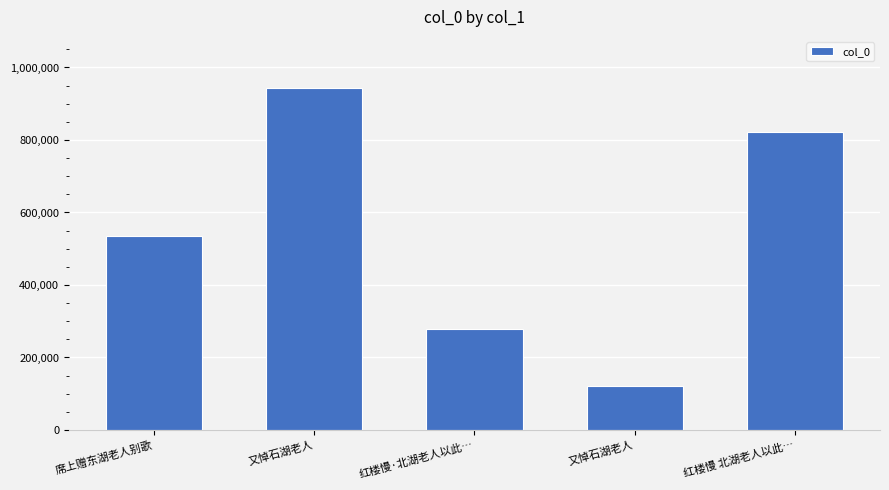

Read the value at 红楼慢·北湖老人以此….

279422